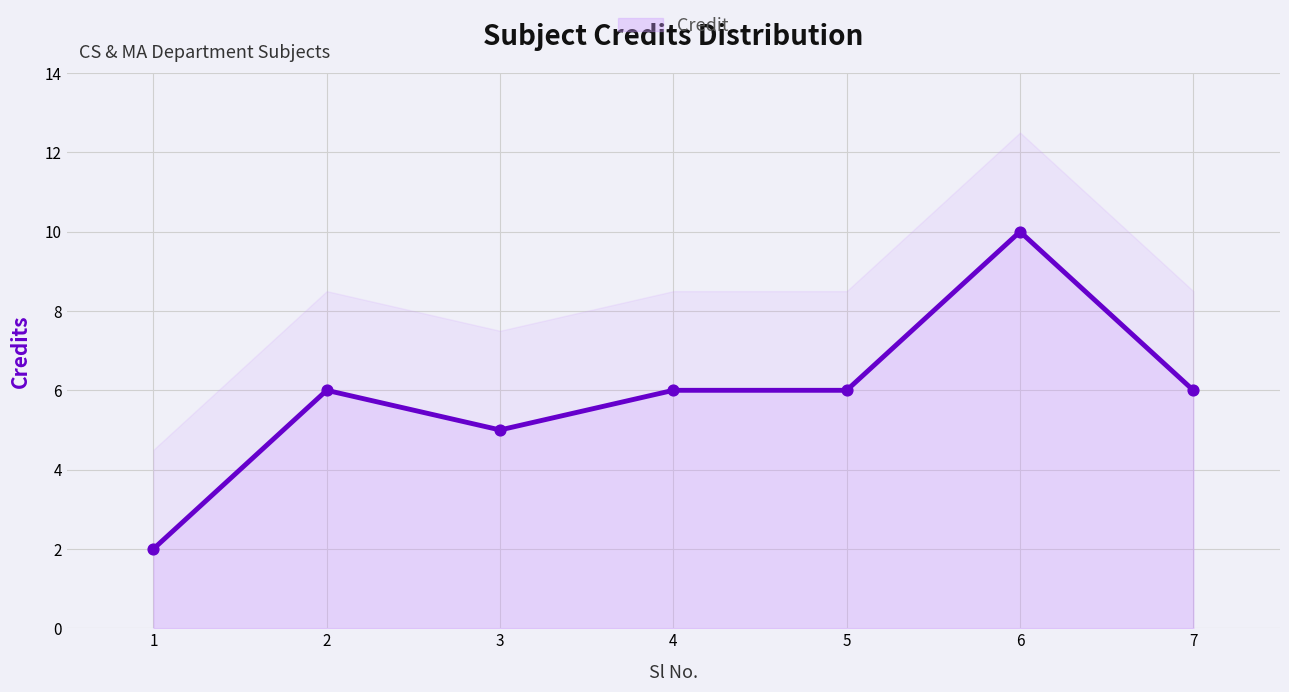

What is the ratio of the value at 7 to the value at 6?

0.6